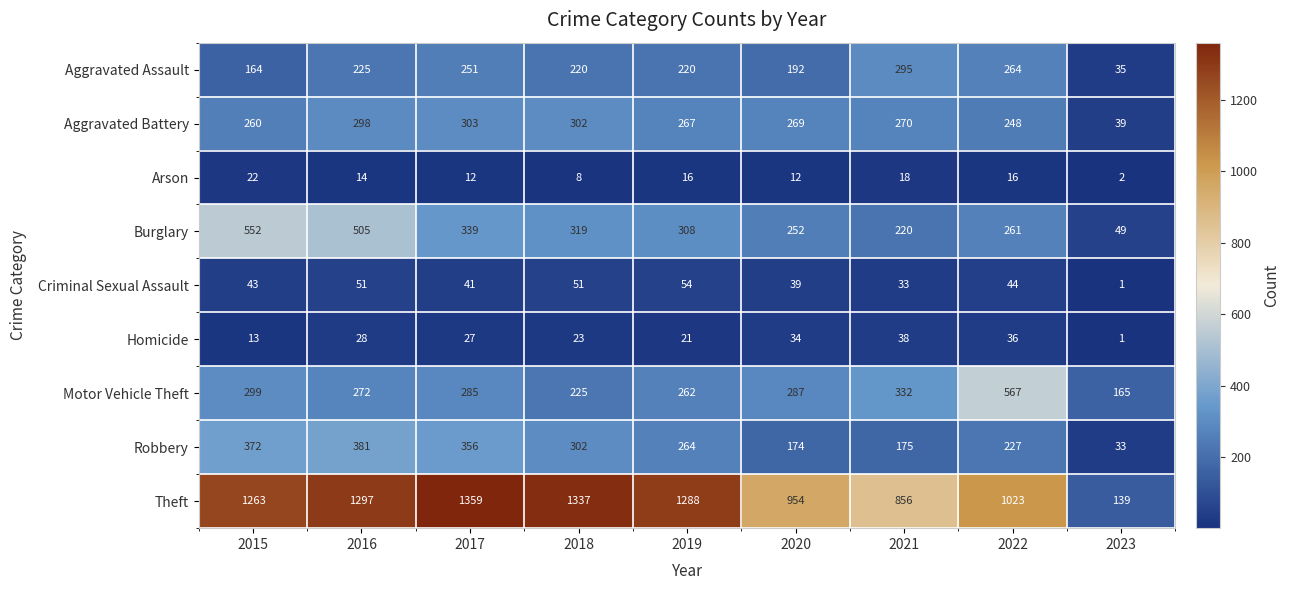

Between 2017 and 2019, which series saw the biggest shift?

Robbery